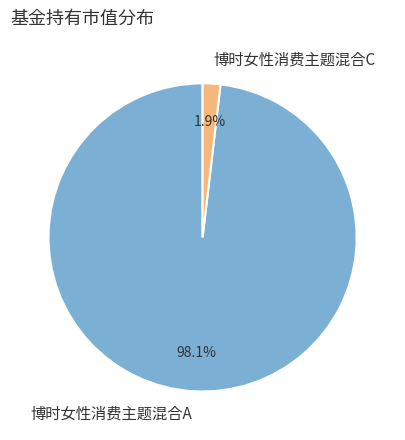

What percentage do 博时女性消费主题混合C and 博时女性消费主题混合A together represent?

100.0%